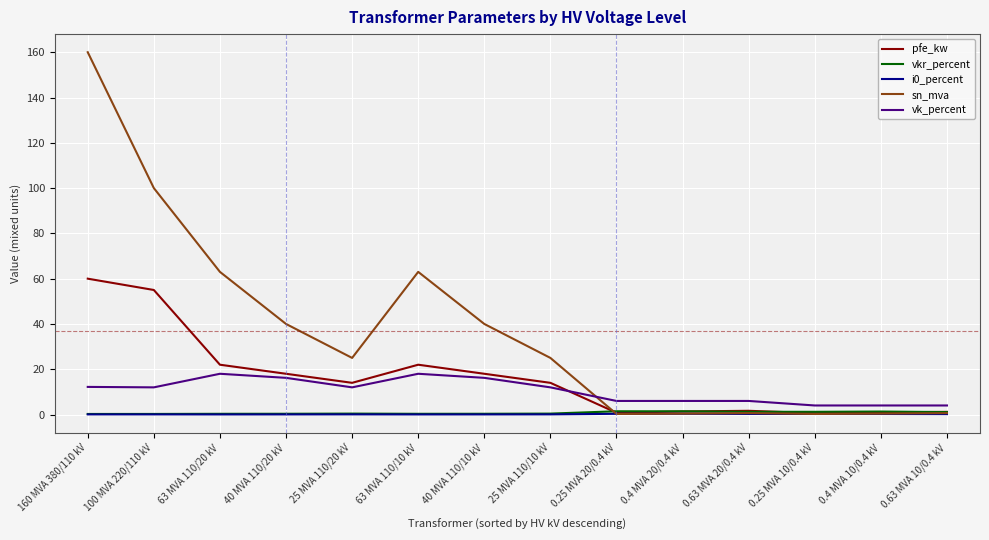

How many distinct data groups are displayed?

5